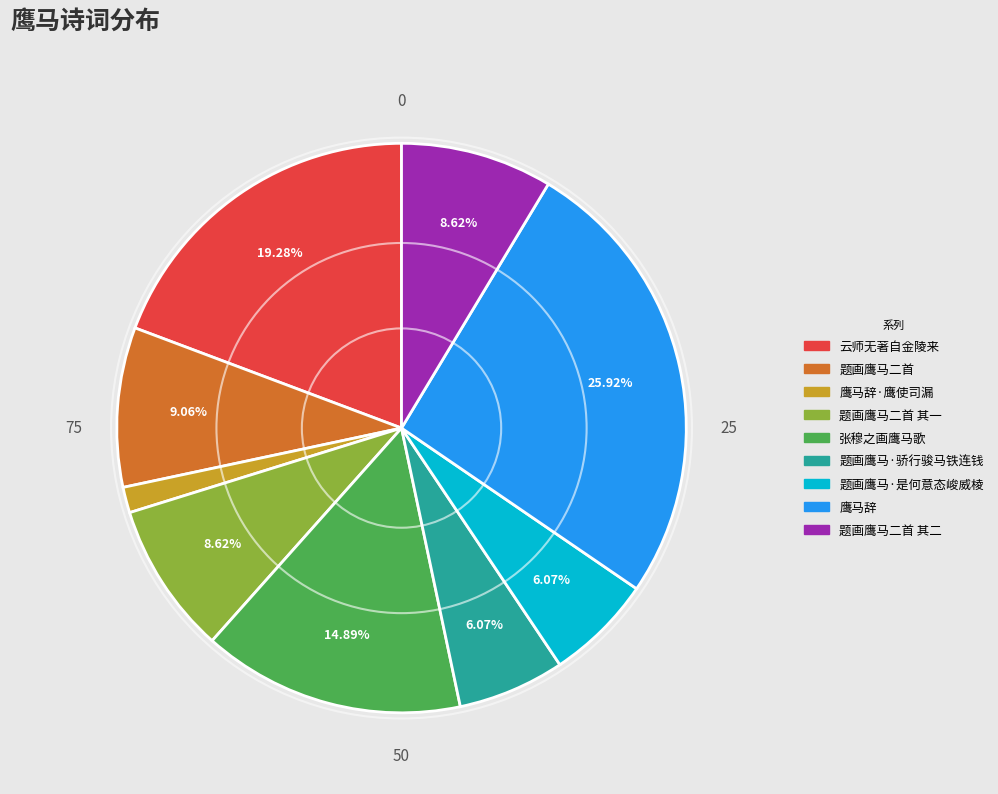

Is there a majority slice in this chart?

No